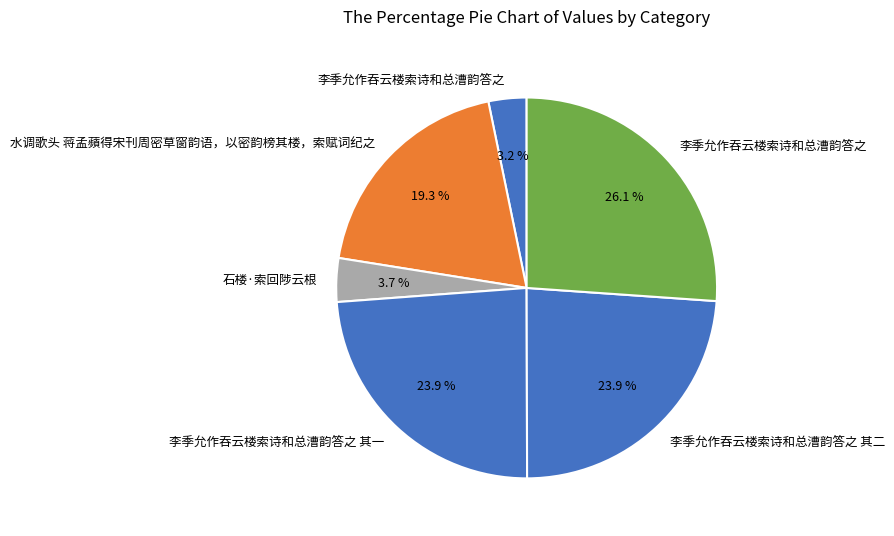

Does any single category account for the majority?

No